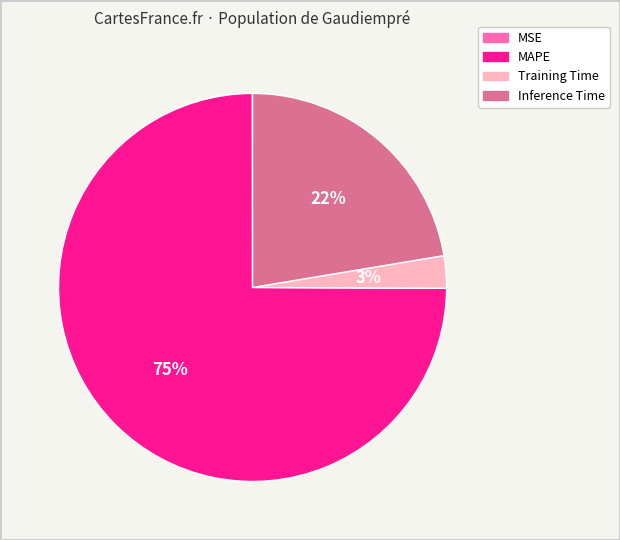

Is there a majority slice in this chart?

Yes